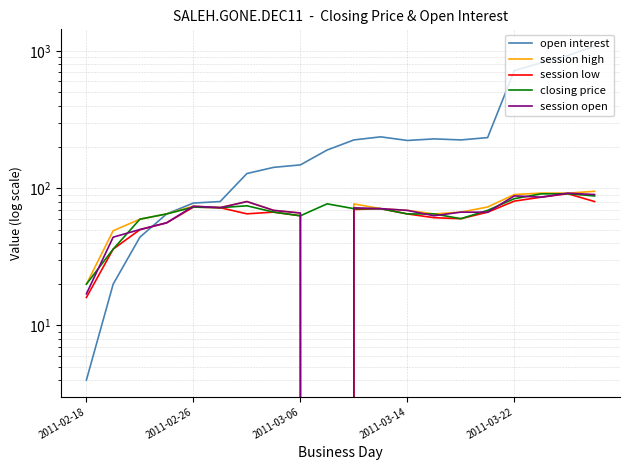

Is the value of open interest at 17 greater than the value of session open at 12?

Yes